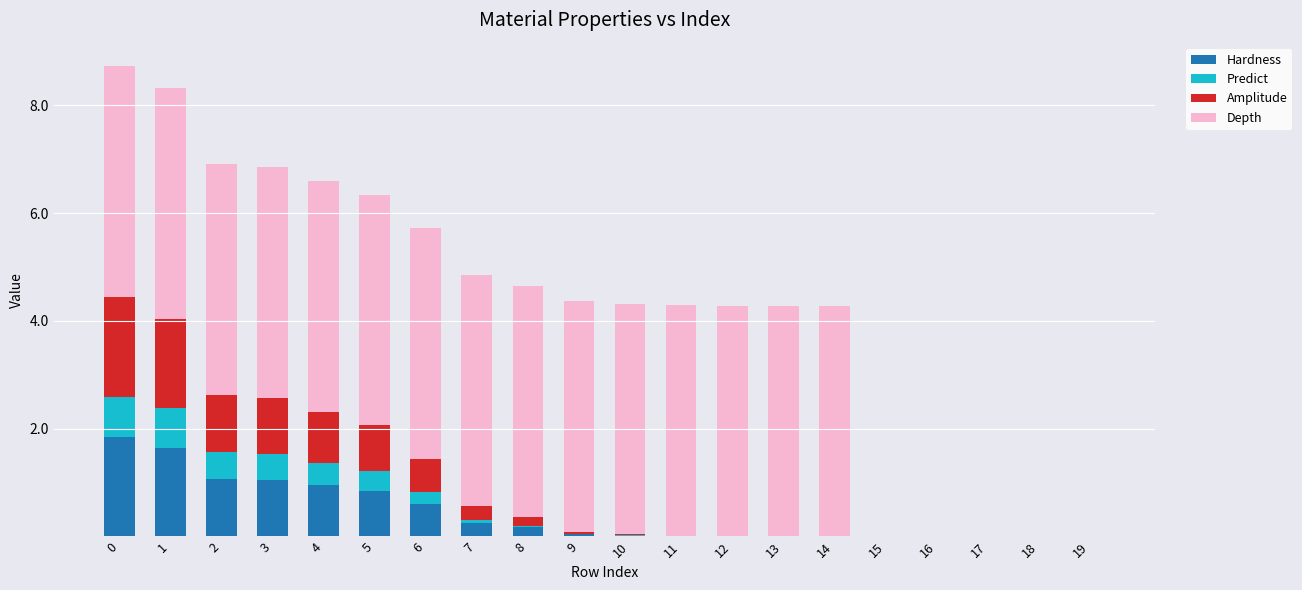

The Hardness series shows 0.0 at 17. True or false?

True